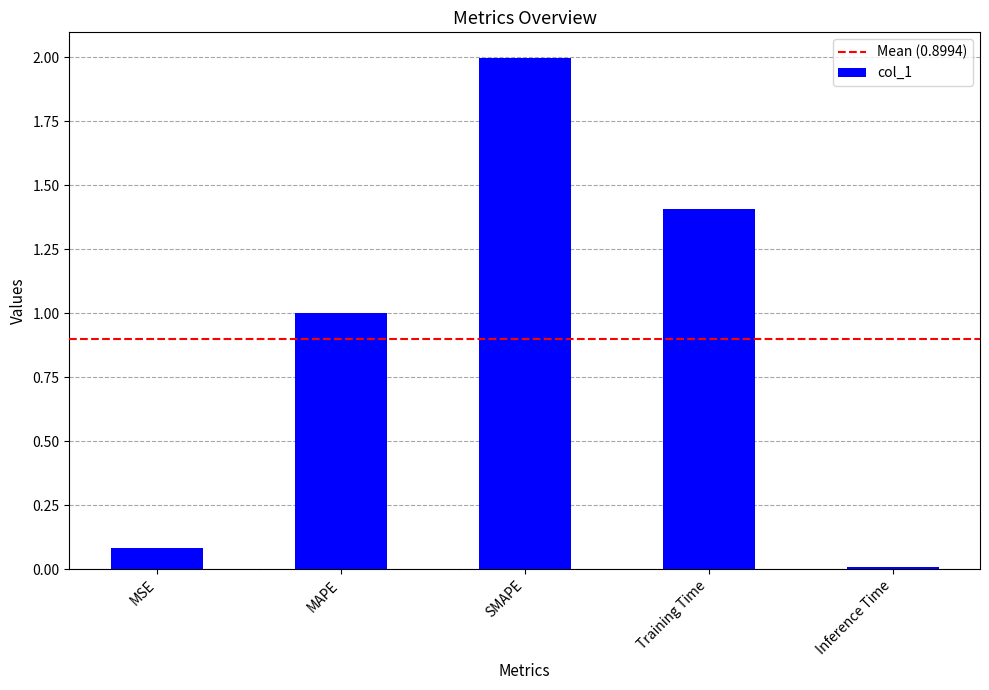

What position from the left is Training Time?

4